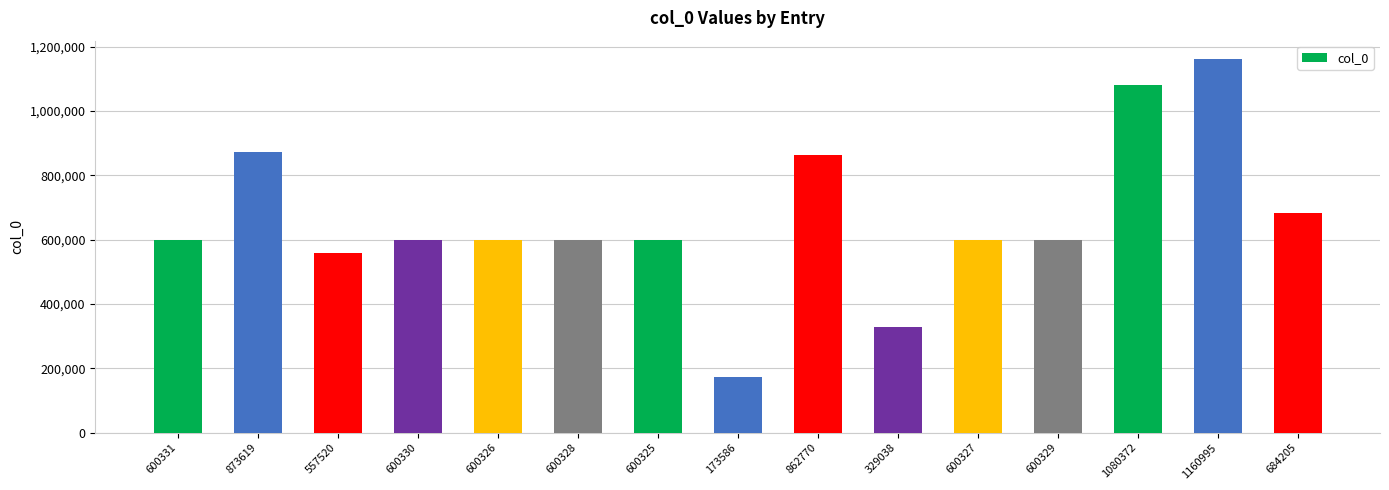

What is the approximate value at 600328, to the nearest 50?

600350